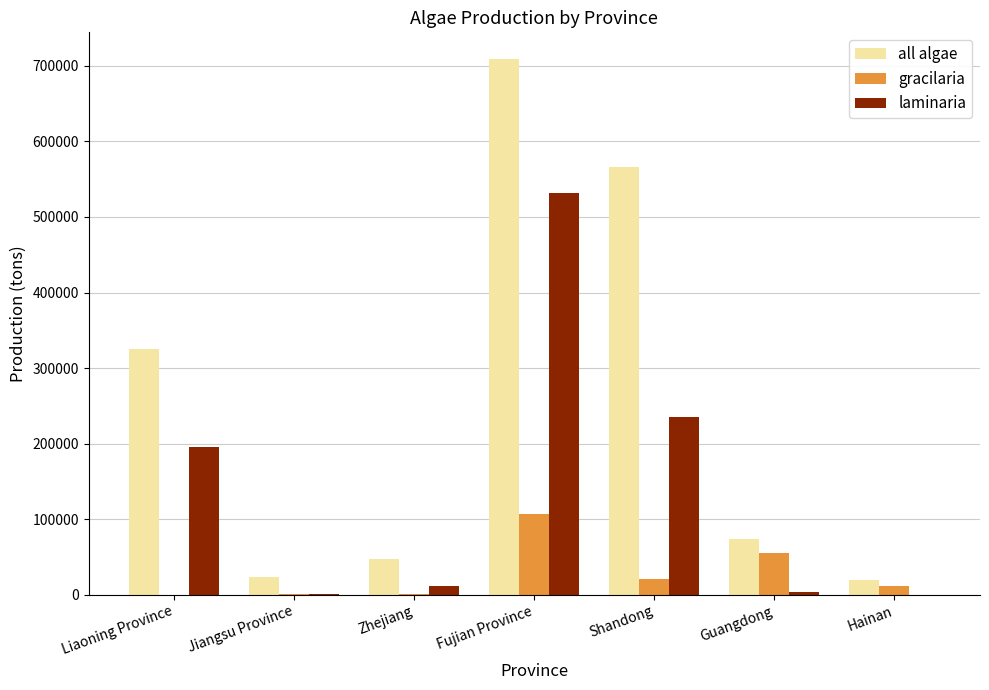

The value of all algae at Shandong is 346754. True or false?

False